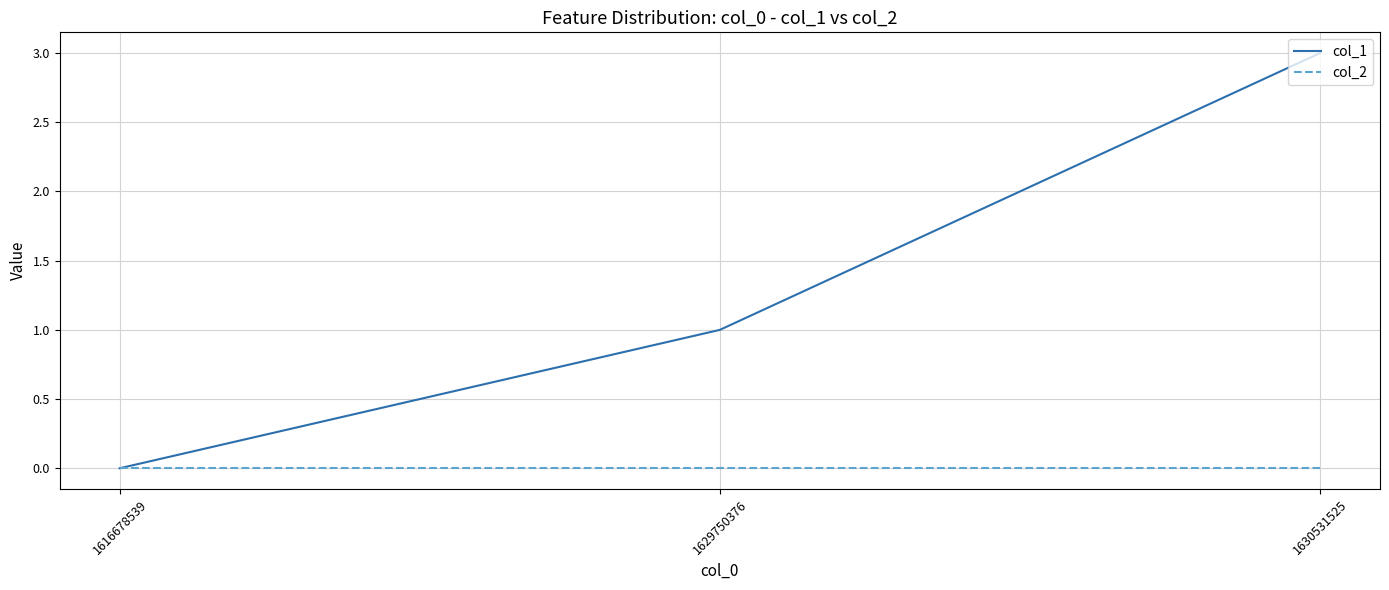

How many lines are shown in the chart?

2